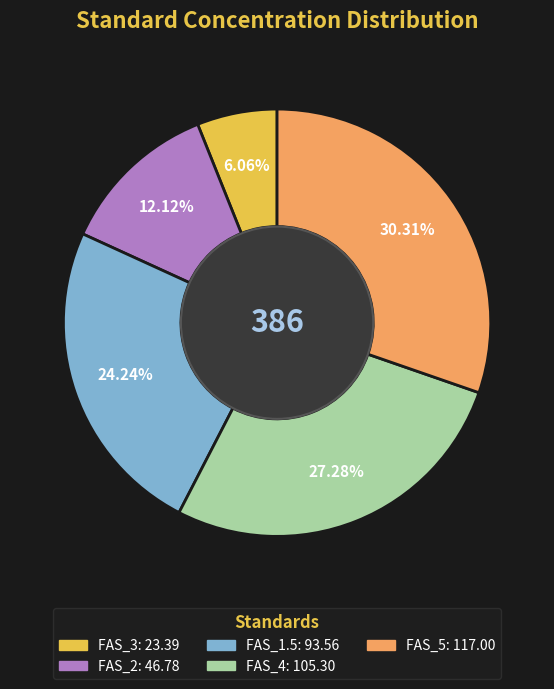

Which category has the smallest portion of the pie?

FAS_3